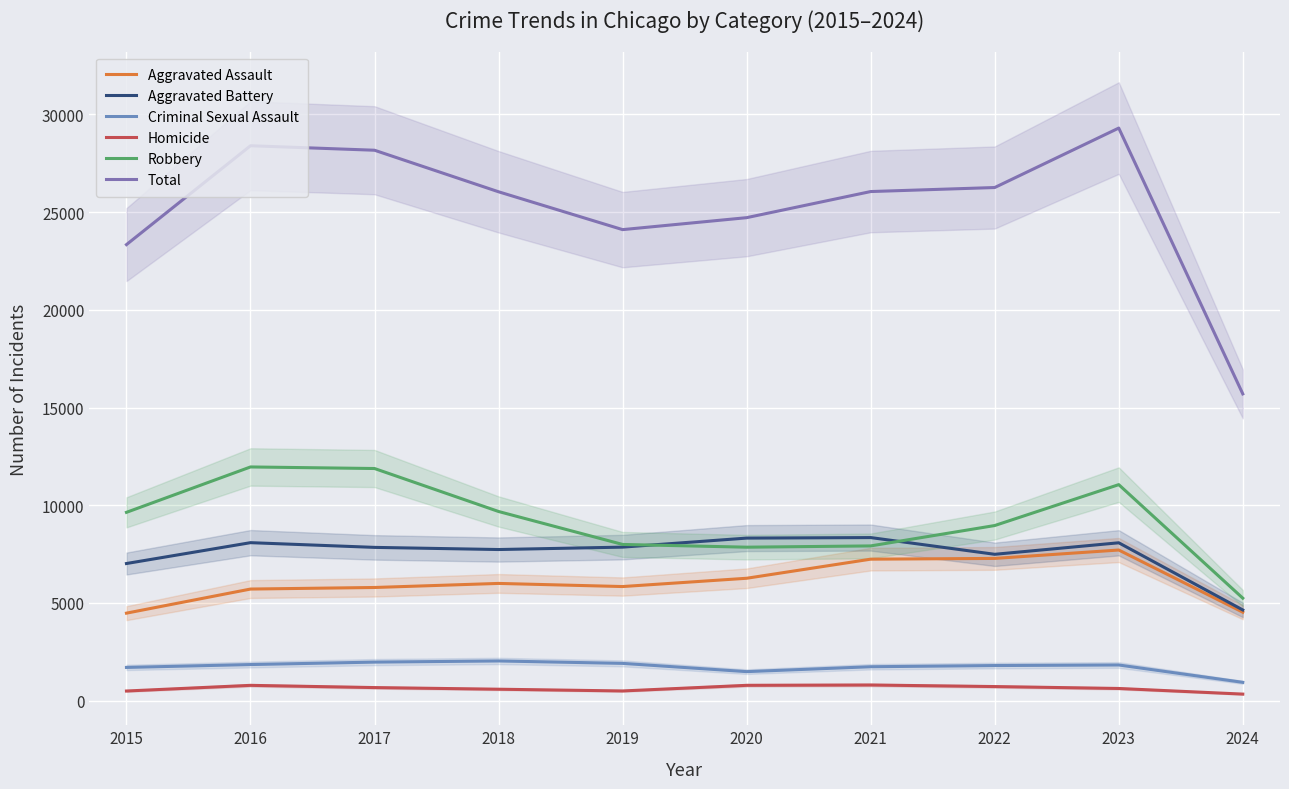

True or false: Homicide and Total cross at least once.

False